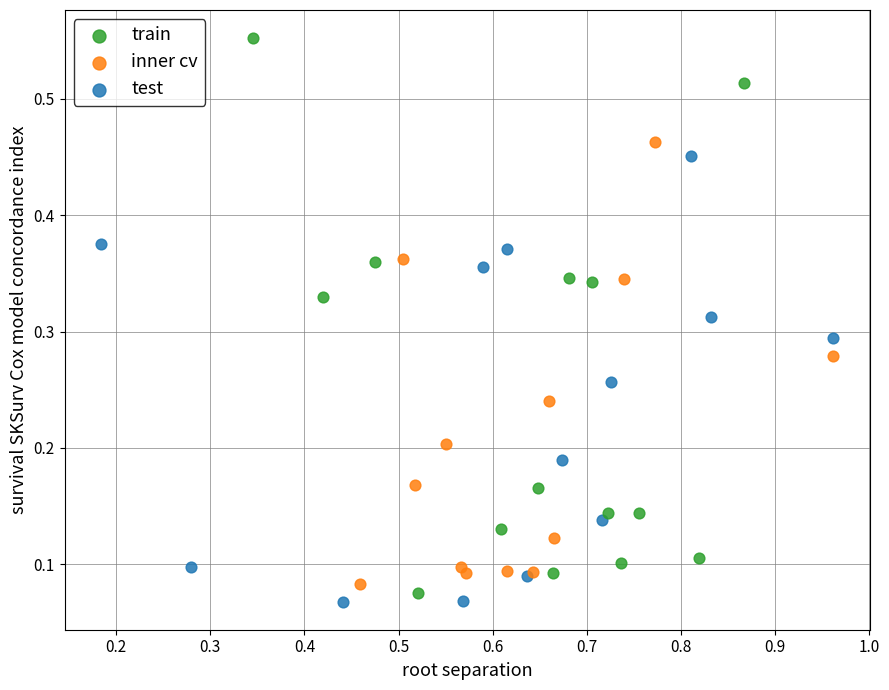

Which series has the largest Y range (max minus min)?

train